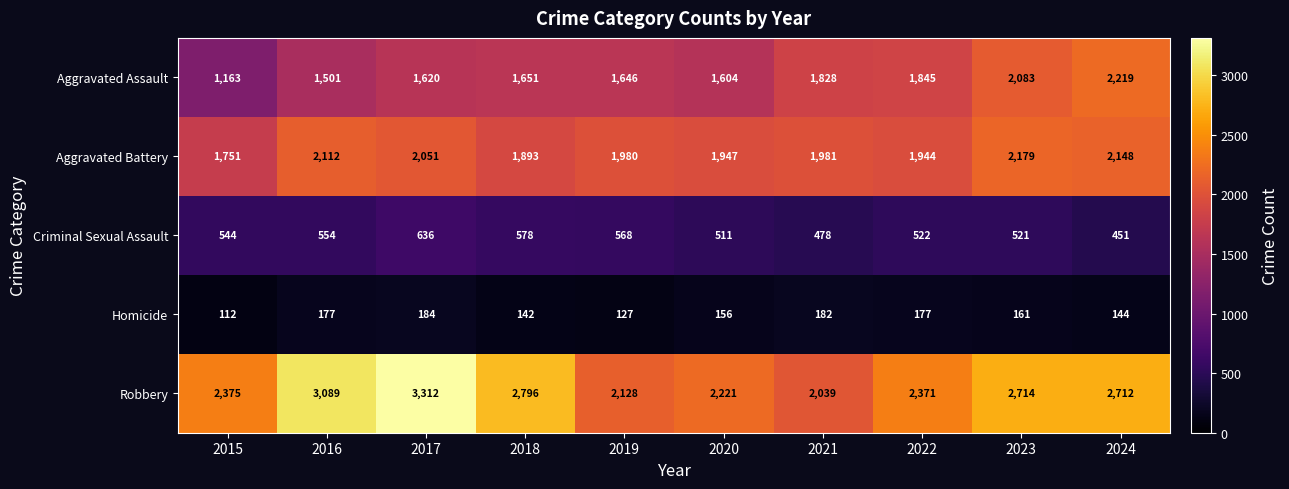

The value of Aggravated Battery at 2017 is 2051. True or false?

True